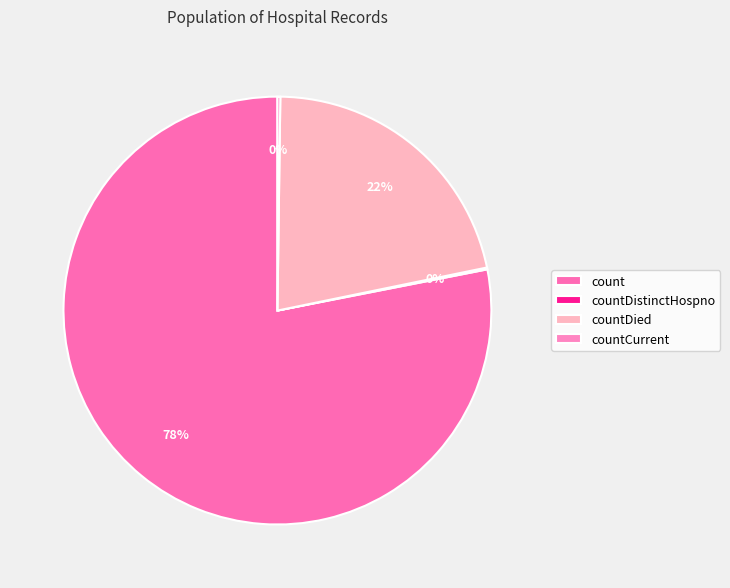

What is the majority slice?

count